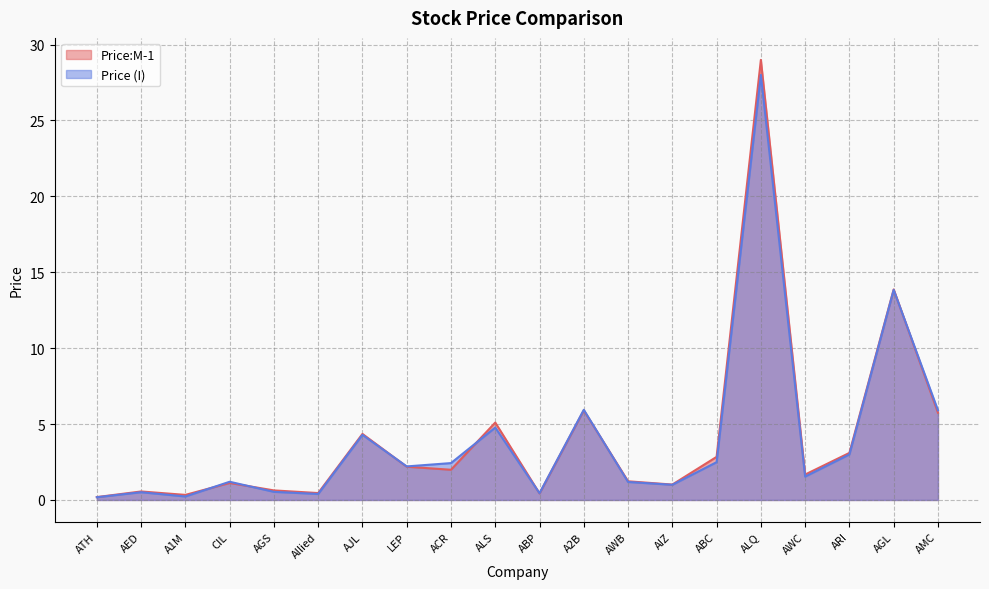

At which label does Price (I) first exceed 2?

AJL